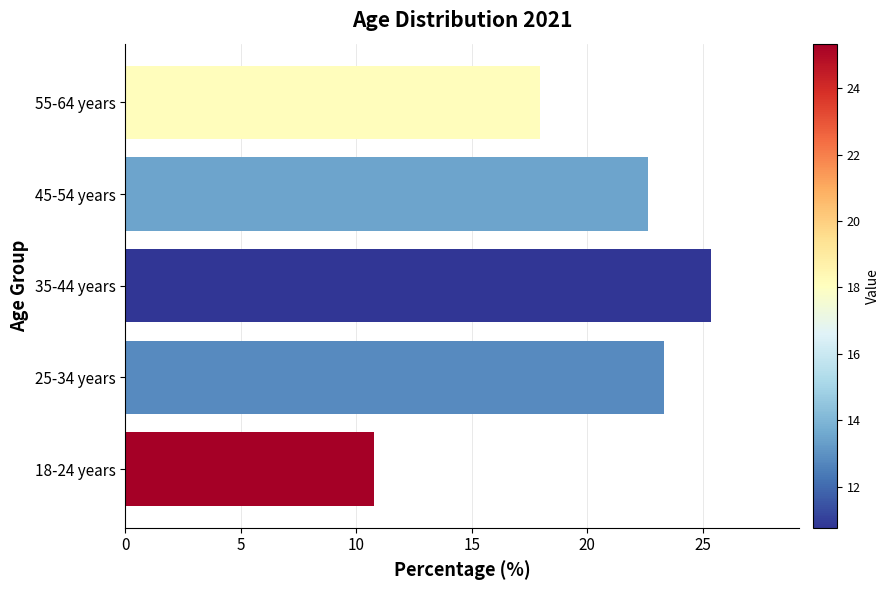

Is it true that the value at 55-64 years is 18.0?

True